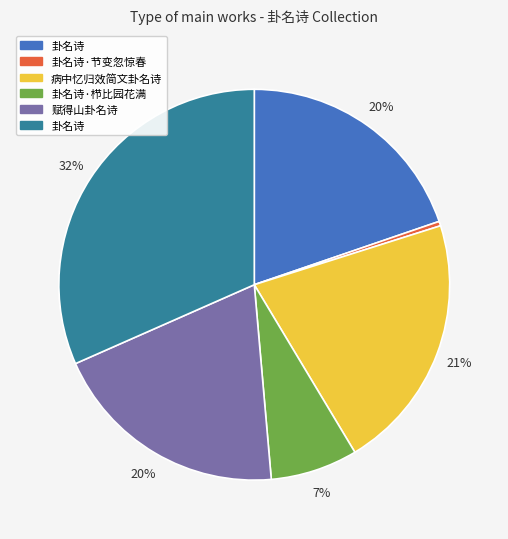

Does any single category account for the majority?

No